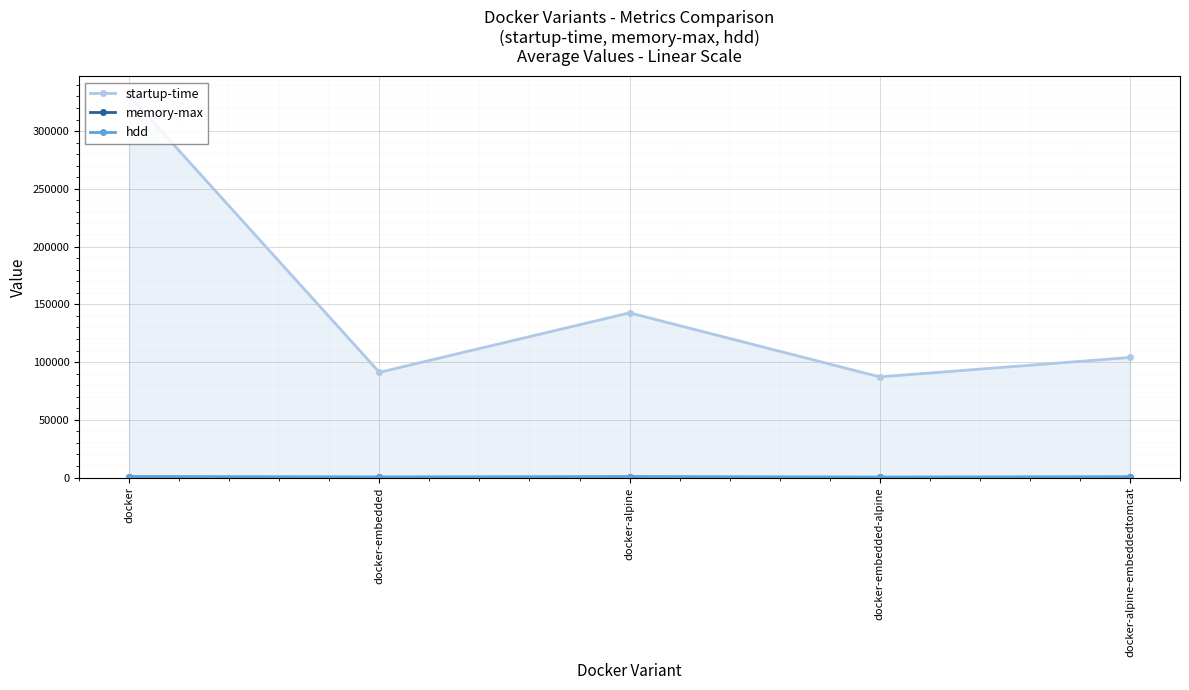

Where is the first local maximum for startup-time?

docker-alpine